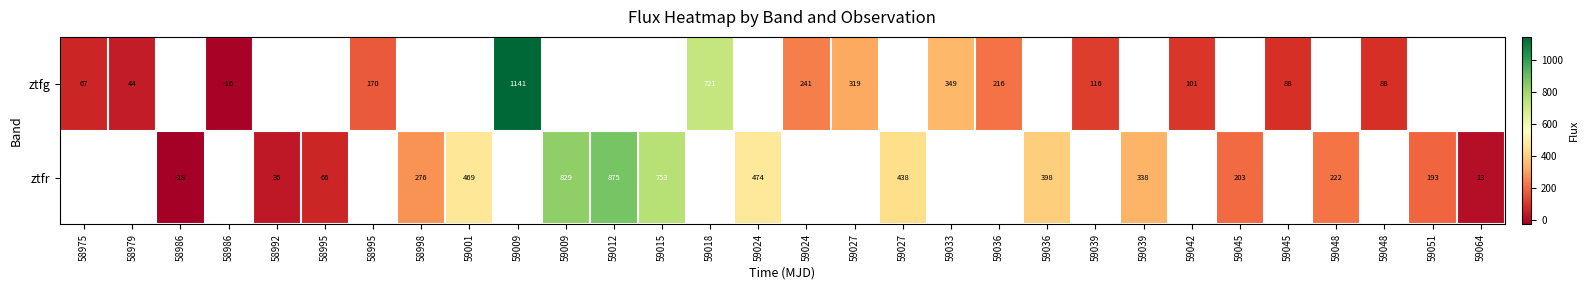

What is the highest value of the row_0 series?

1141.0